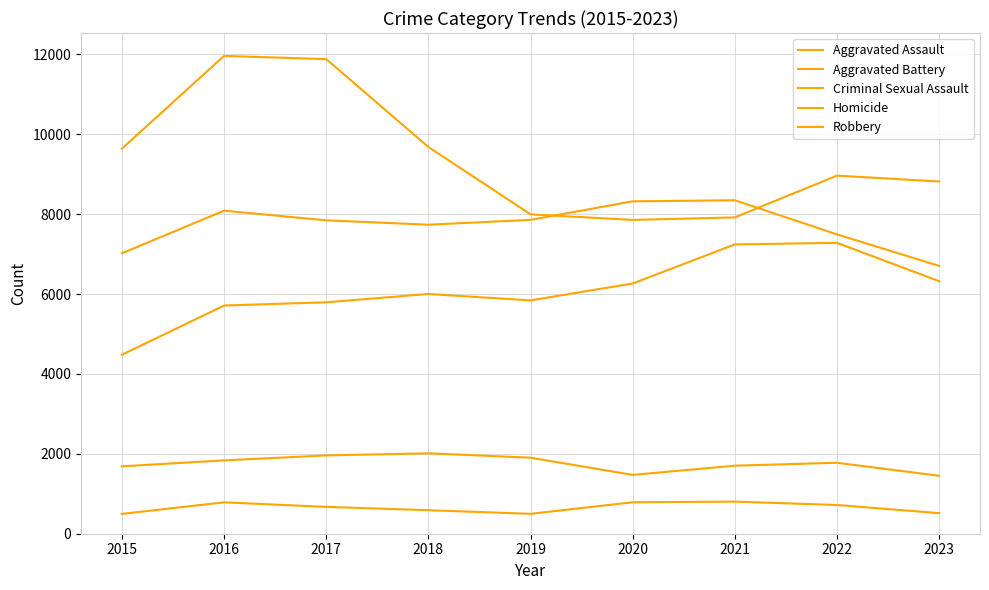

The Aggravated Battery series shows 7019 at 2015. True or false?

True